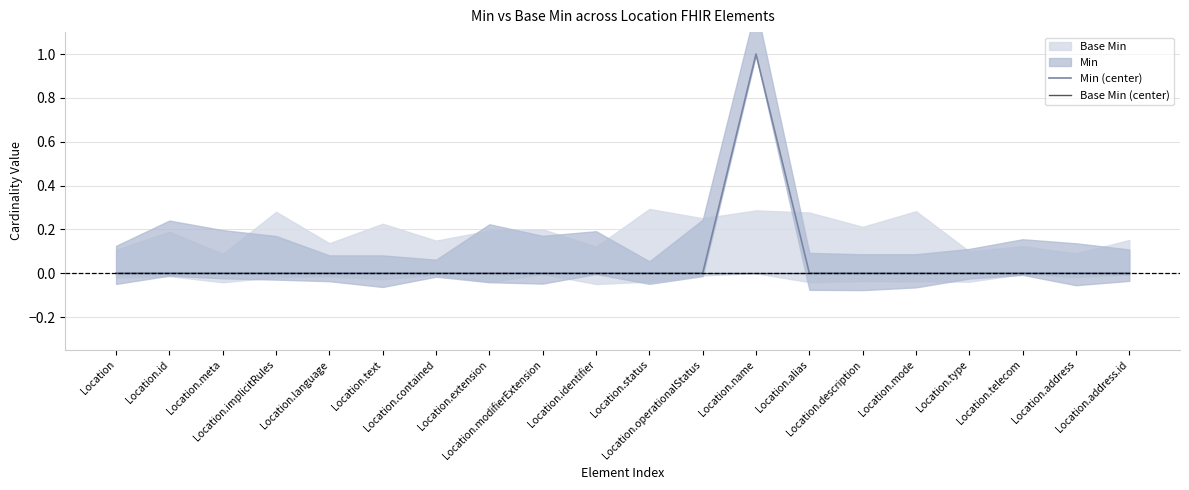

Is it true that Min (center) equals 0 at Location.language?

True